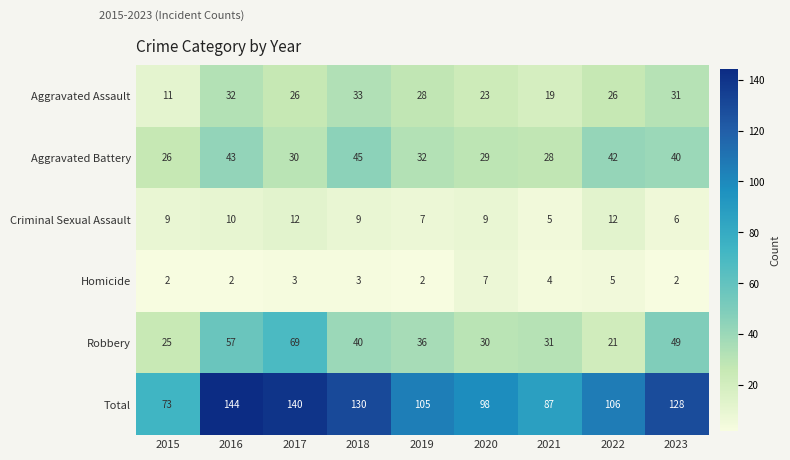

Rank the series by their maximum value, from lowest to highest.

Homicide, Criminal Sexual Assault, Aggravated Assault, Aggravated Battery, Robbery, Total